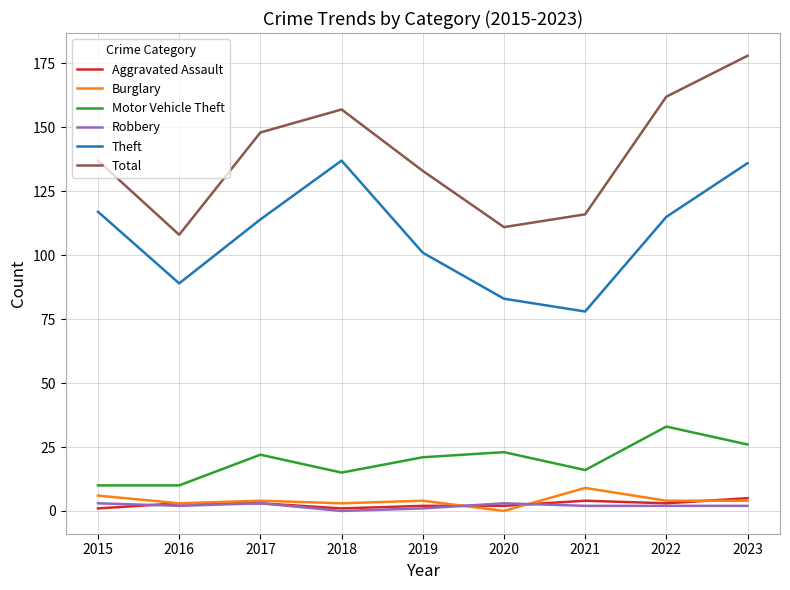

The Robbery series shows 3 at 2020. True or false?

True